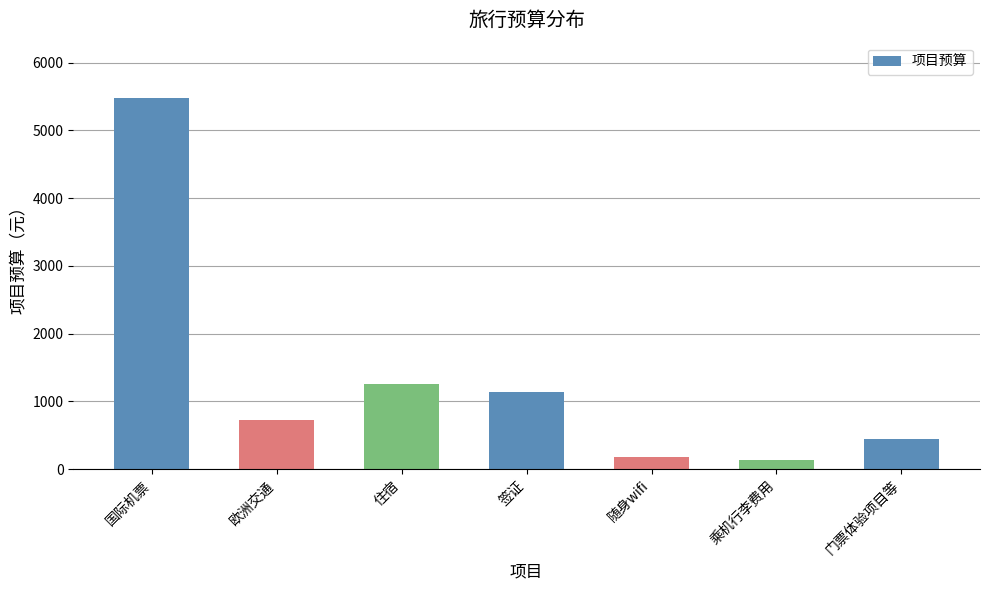

Read the value at 住宿.

1258.3